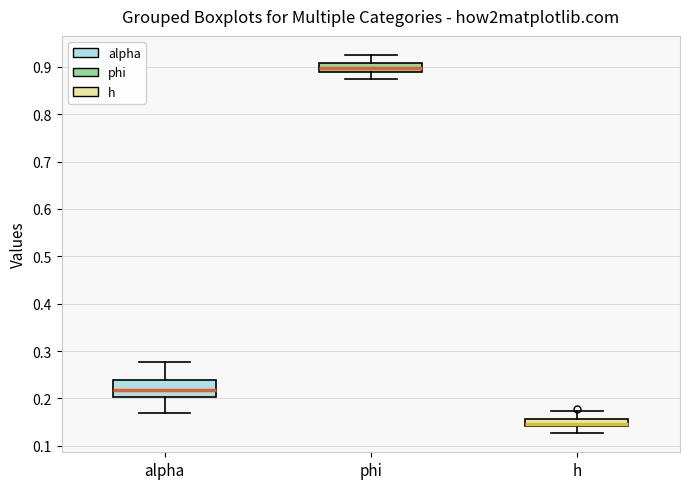

Where is the upper edge of the box for alpha on the y-axis? The values are not printed on the chart, so give them approximately, as read against the axis.

0.24